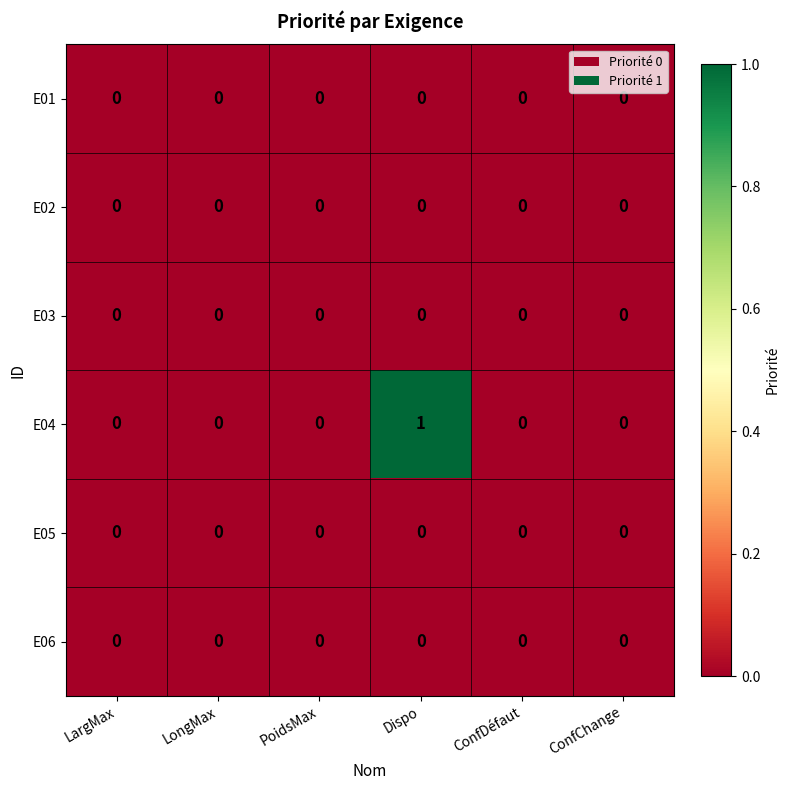

The value of E01 at LongMax is 0. True or false?

True